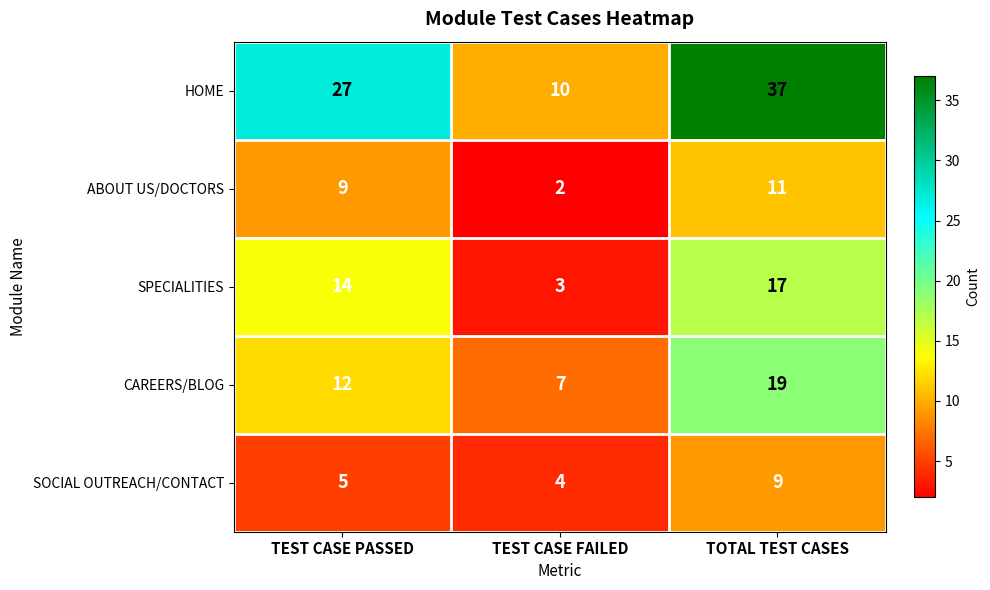

Which series has the largest total across all categories?

HOME